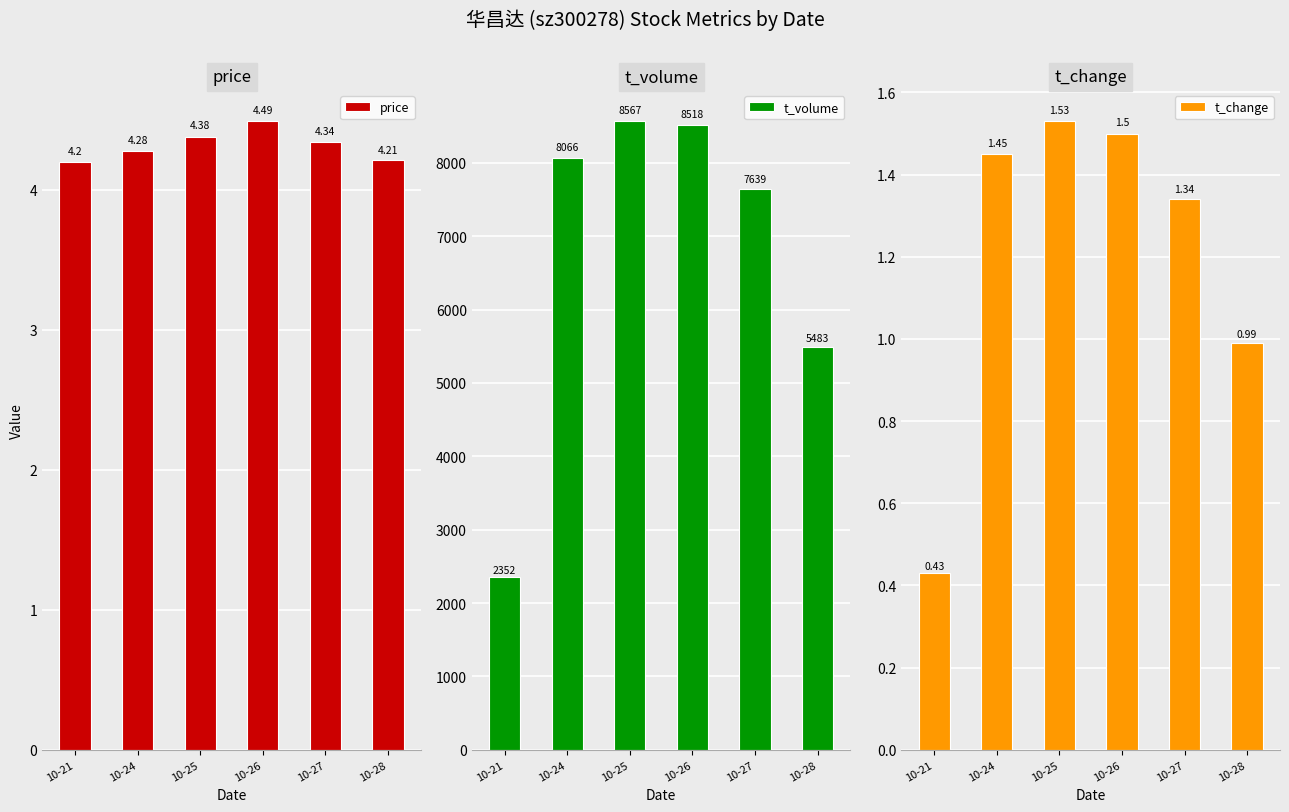

What is the average value of the t_volume series?

6771